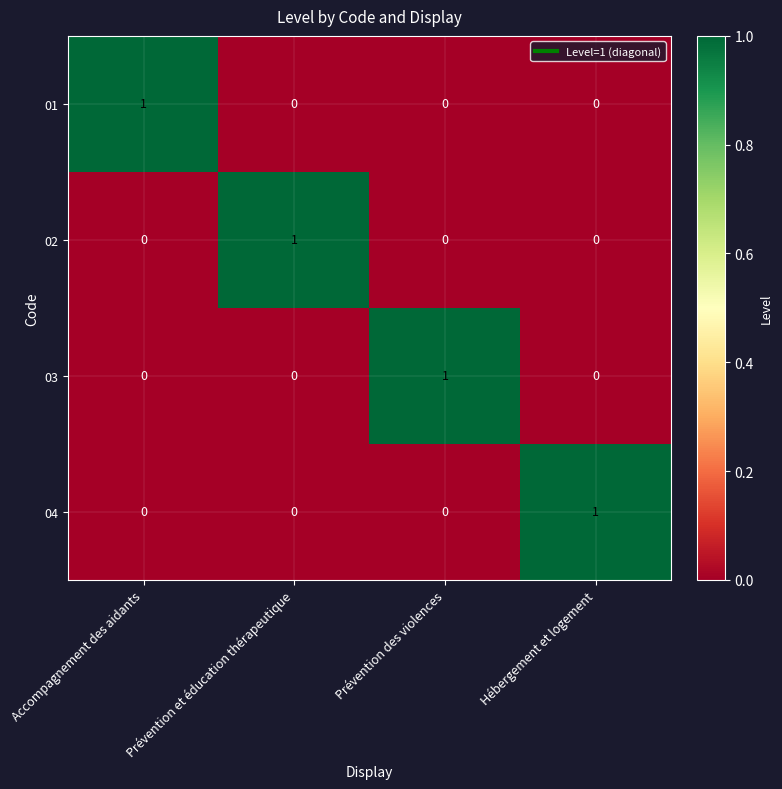

The value of 01 at Prévention des violences is 0. True or false?

True